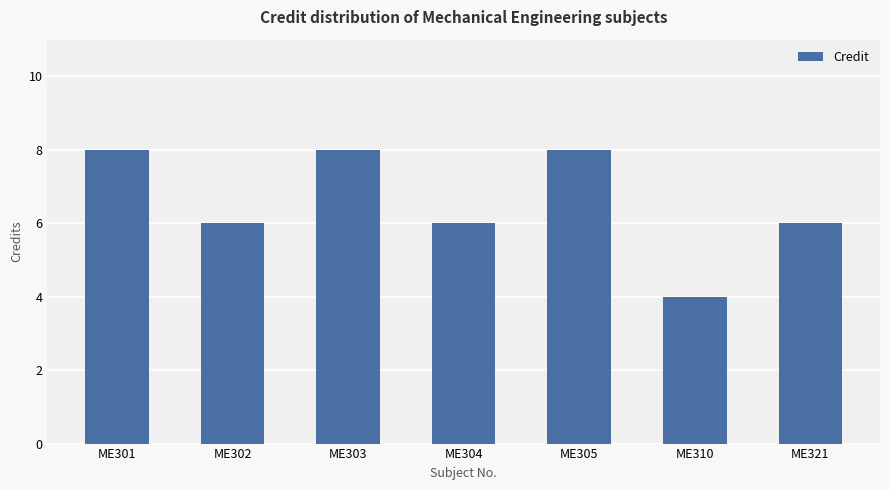

Between ME310 and ME301, which is larger?

ME301